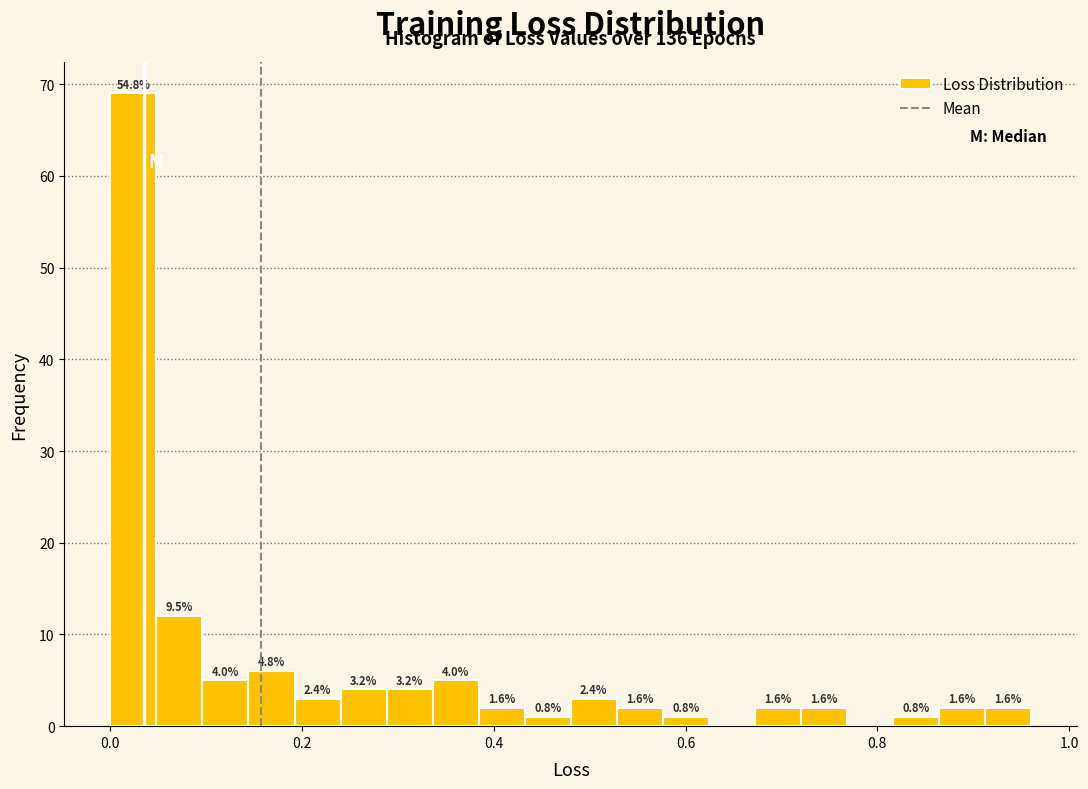

Read against the x-axis, roughly where is the centre of the tallest bar?

0.02